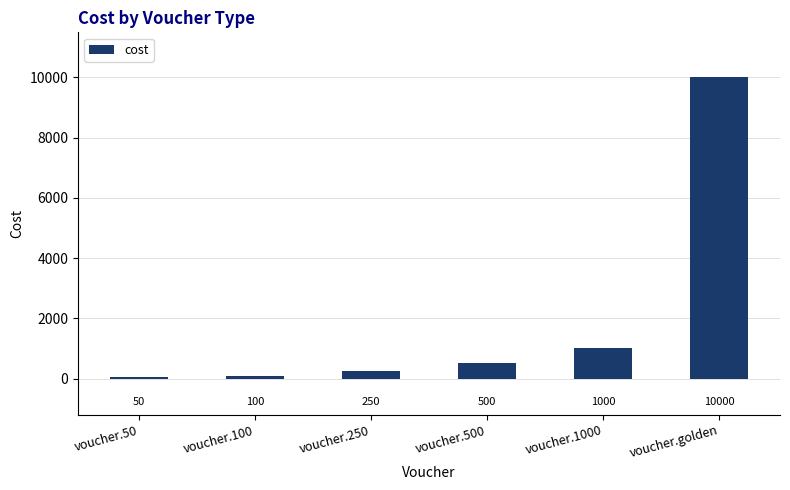

How many data points are less than 500?

3